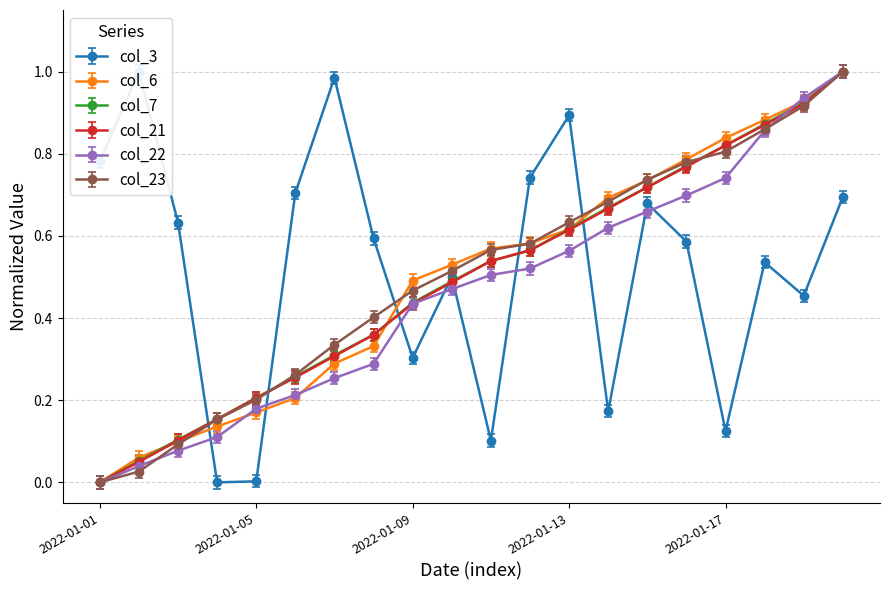

Reading left to right, extract all data points from this chart.

col_3: 2022-01-01=0.8	2022-01-02=1.0	2022-01-03=0.6	2022-01-04=0.0	2022-01-05=0.0	2022-01-06=0.7	2022-01-07=1.0	2022-01-08=0.6	2022-01-09=0.3	2022-01-10=0.5	2022-01-11=0.1	2022-01-12=0.8	2022-01-13=0.9	2022-01-14=0.2	2022-01-15=0.7	2022-01-16=0.6	2022-01-17=0.1	2022-01-18=0.6	2022-01-19=0.5	2022-01-20=0.7
col_6: 2022-01-01=0.0	2022-01-02=0.1	2022-01-03=0.1	2022-01-04=0.1	2022-01-05=0.2	2022-01-06=0.2	2022-01-07=0.3	2022-01-08=0.3	2022-01-09=0.5	2022-01-10=0.5	2022-01-11=0.6	2022-01-12=0.6	2022-01-13=0.6	2022-01-14=0.7	2022-01-15=0.7	2022-01-16=0.8	2022-01-17=0.8	2022-01-18=0.9	2022-01-19=0.9	2022-01-20=1.0
col_7: 2022-01-01=-0.0	2022-01-02=0.0	2022-01-03=0.1	2022-01-04=0.1	2022-01-05=0.2	2022-01-06=0.2	2022-01-07=0.3	2022-01-08=0.3	2022-01-09=0.4	2022-01-10=0.5	2022-01-11=0.5	2022-01-12=0.5	2022-01-13=0.6	2022-01-14=0.7	2022-01-15=0.7	2022-01-16=0.8	2022-01-17=0.8	2022-01-18=0.9	2022-01-19=0.9	2022-01-20=1.0
col_21: 2022-01-01=-0.0	2022-01-02=0.0	2022-01-03=0.1	2022-01-04=0.1	2022-01-05=0.2	2022-01-06=0.2	2022-01-07=0.3	2022-01-08=0.3	2022-01-09=0.4	2022-01-10=0.5	2022-01-11=0.5	2022-01-12=0.5	2022-01-13=0.6	2022-01-14=0.7	2022-01-15=0.7	2022-01-16=0.8	2022-01-17=0.8	2022-01-18=0.9	2022-01-19=0.9	2022-01-20=1.0
col_22: 2022-01-01=0.0	2022-01-02=0.0	2022-01-03=0.1	2022-01-04=0.1	2022-01-05=0.2	2022-01-06=0.2	2022-01-07=0.3	2022-01-08=0.3	2022-01-09=0.4	2022-01-10=0.5	2022-01-11=0.5	2022-01-12=0.5	2022-01-13=0.6	2022-01-14=0.6	2022-01-15=0.7	2022-01-16=0.7	2022-01-17=0.7	2022-01-18=0.9	2022-01-19=0.9	2022-01-20=1.0
col_23: 2022-01-01=0.0	2022-01-02=0.0	2022-01-03=0.1	2022-01-04=0.2	2022-01-05=0.2	2022-01-06=0.3	2022-01-07=0.3	2022-01-08=0.4	2022-01-09=0.5	2022-01-10=0.5	2022-01-11=0.6	2022-01-12=0.6	2022-01-13=0.6	2022-01-14=0.7	2022-01-15=0.7	2022-01-16=0.8	2022-01-17=0.8	2022-01-18=0.9	2022-01-19=0.9	2022-01-20=1.0